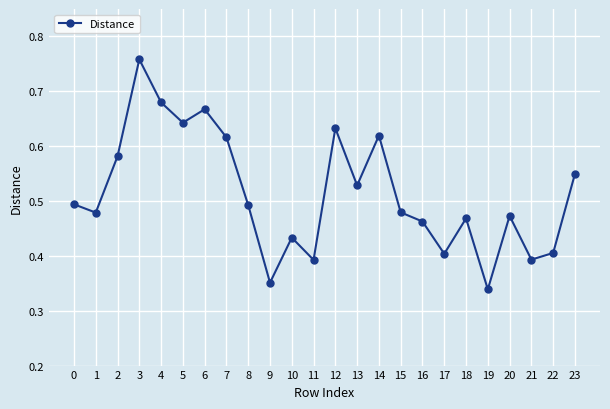

True or false: there are more than 1 points higher than both neighbors.

True